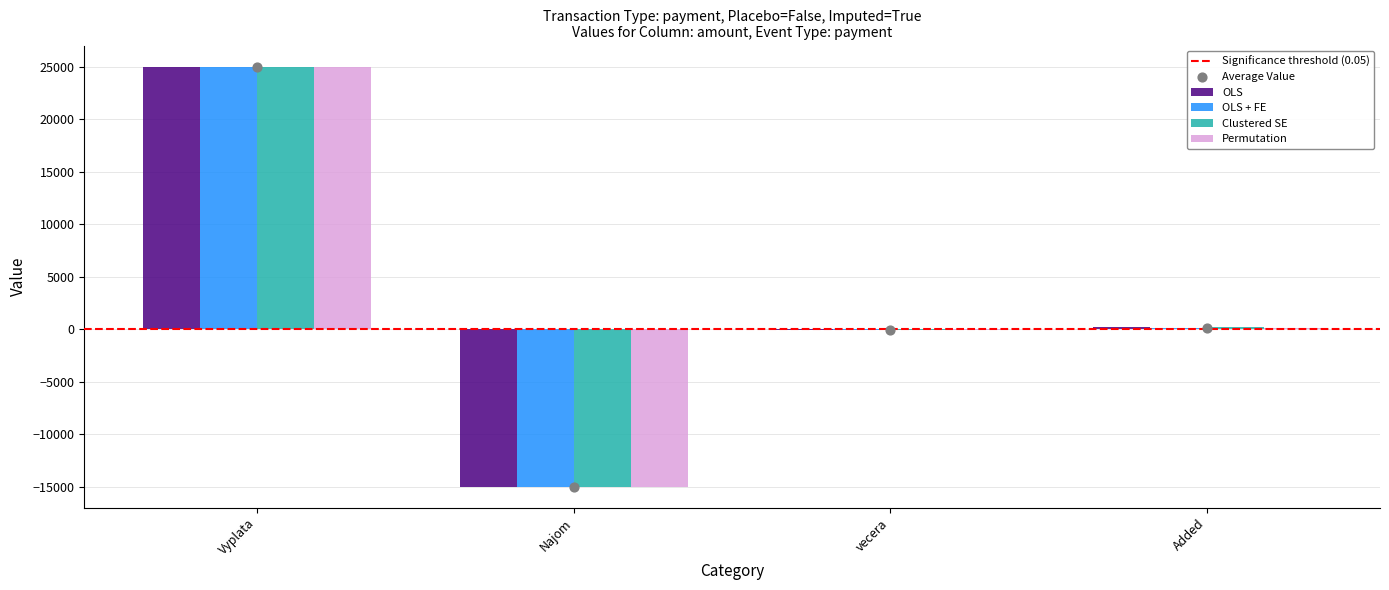

Is the value of OLS at Added greater than the value of Permutation at vecera?

Yes